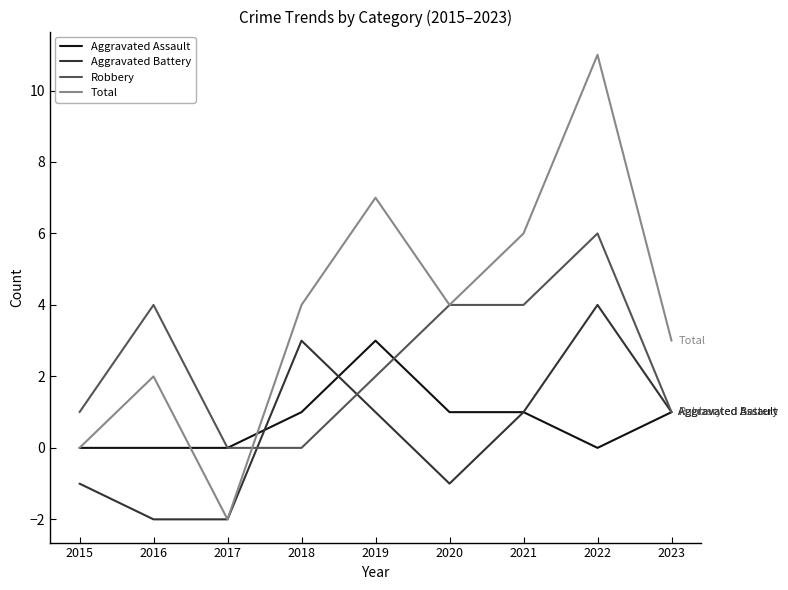

Is the value of Aggravated Assault at 2018 greater than the value of Total at 2022?

No